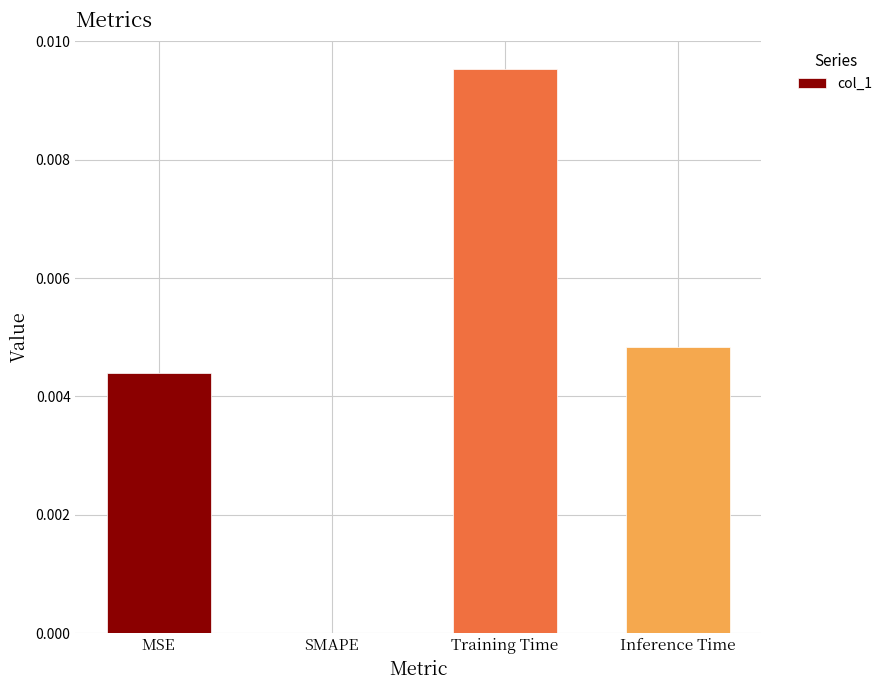

True or false: the data shows 0.0 at Training Time.

True